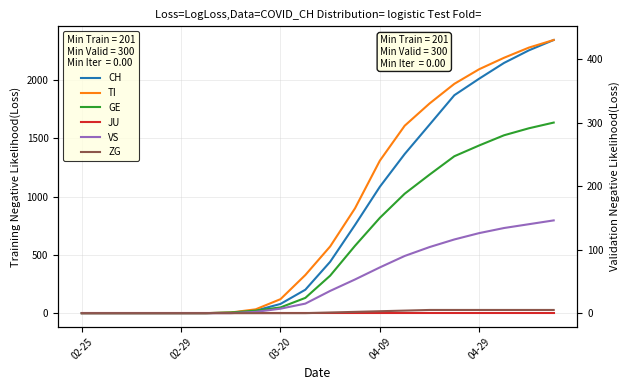

What is the difference between the maximum and minimum values in the VS series?

146